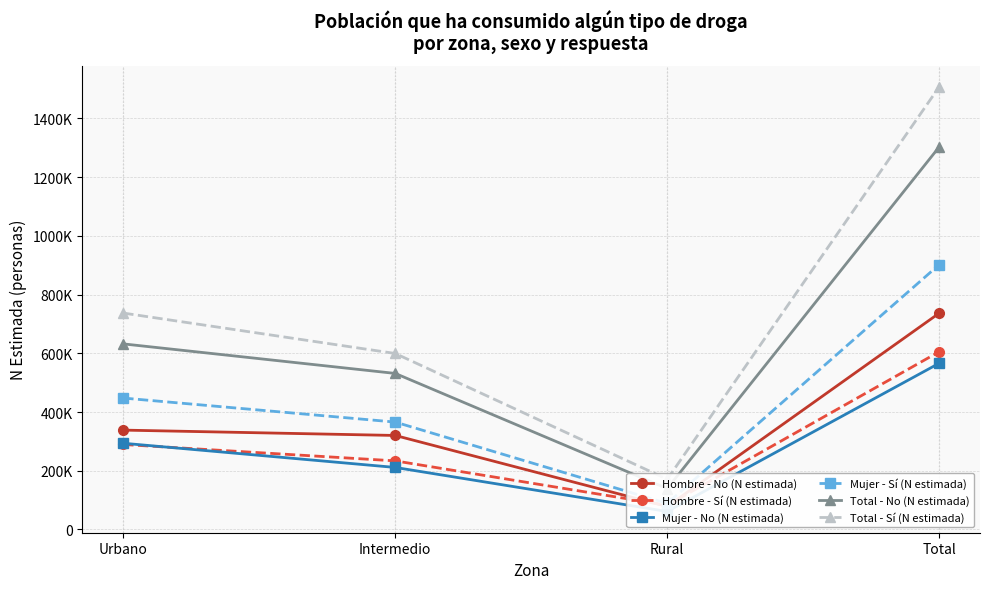

How many categories are shown in the chart?

4